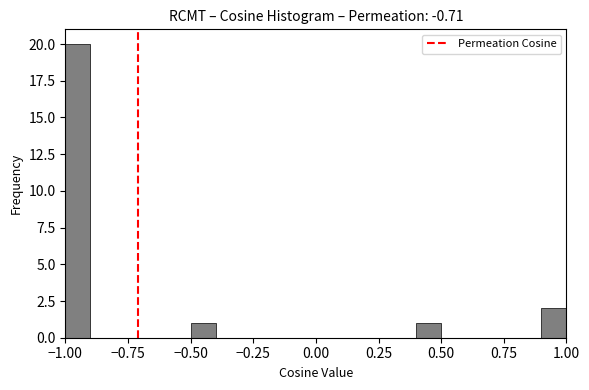

Read against the x-axis, roughly where is the centre of the tallest bar?

-0.95